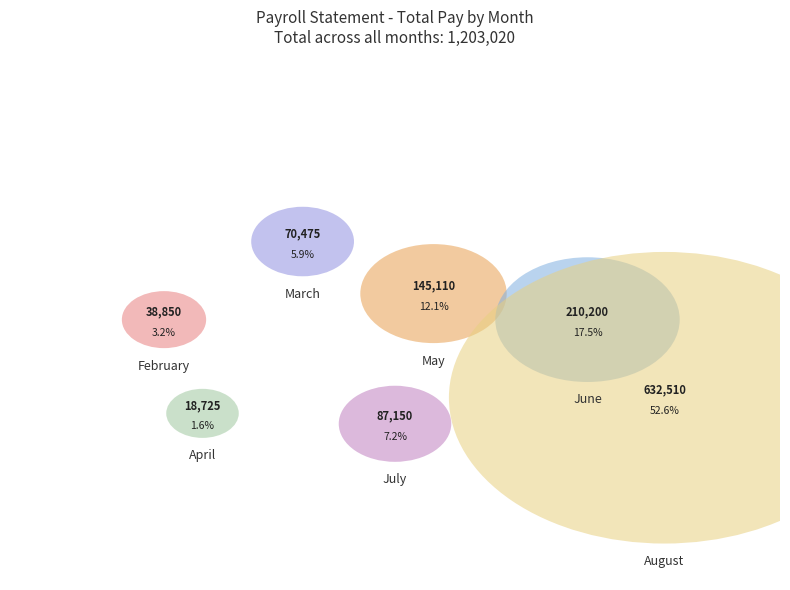

What is the largest slice in the pie chart?

August